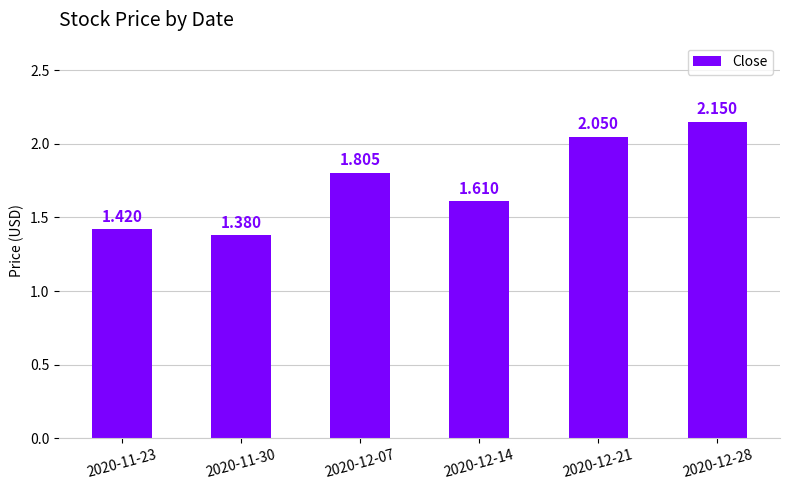

How many distinct data groups are displayed?

1